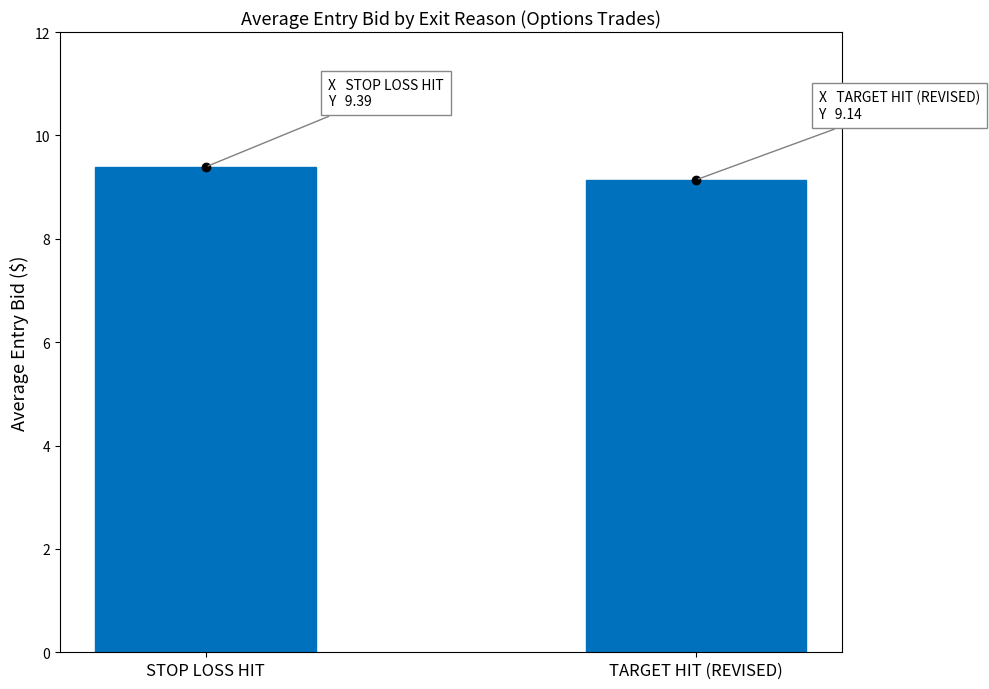

How many data points does each series have?

2